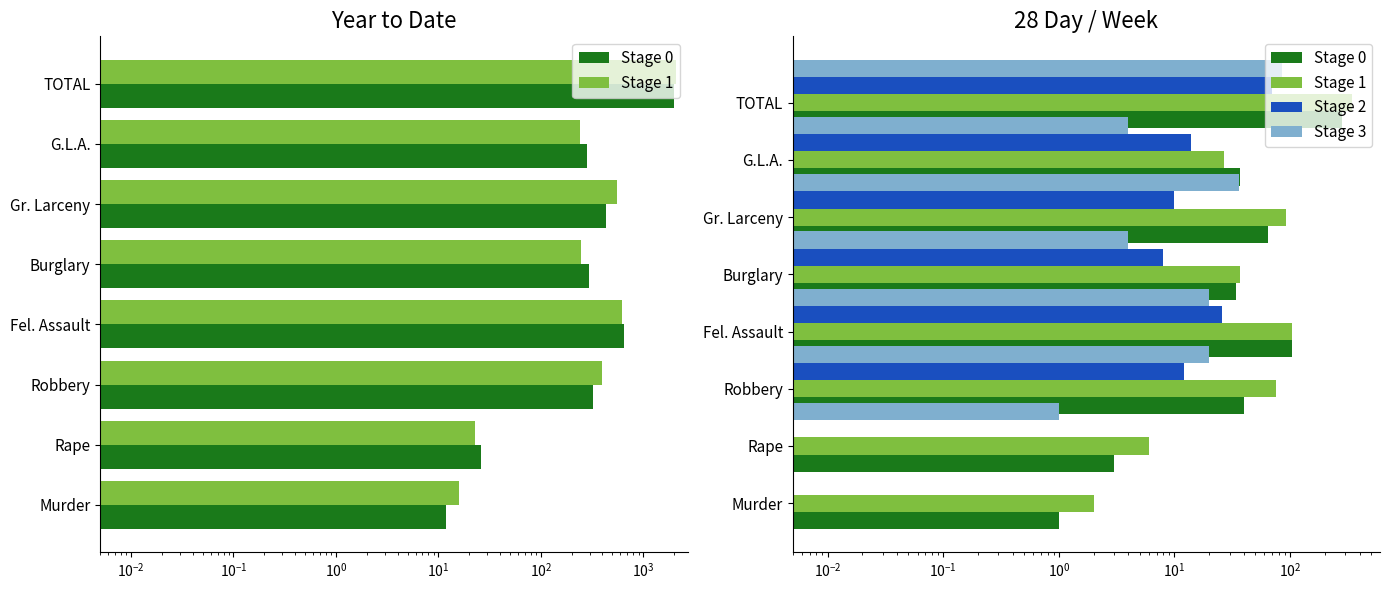

The value of Stage 0 at Burglary is 48.1. True or false?

False